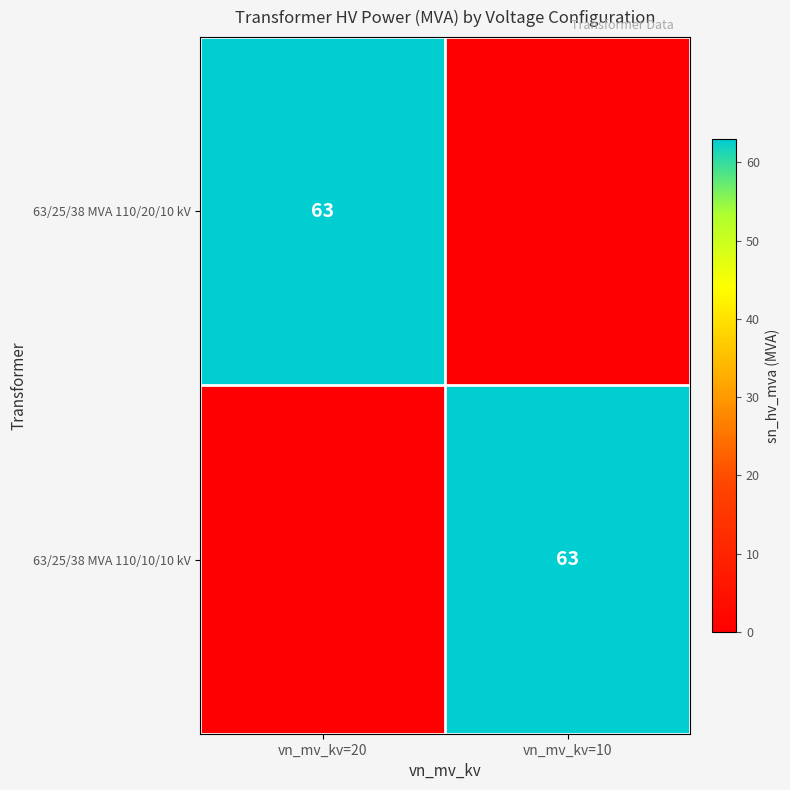

True or false: 63/25/38 MVA 110/10/10 kV has a value of 98 at vn_mv_kv=10.

False